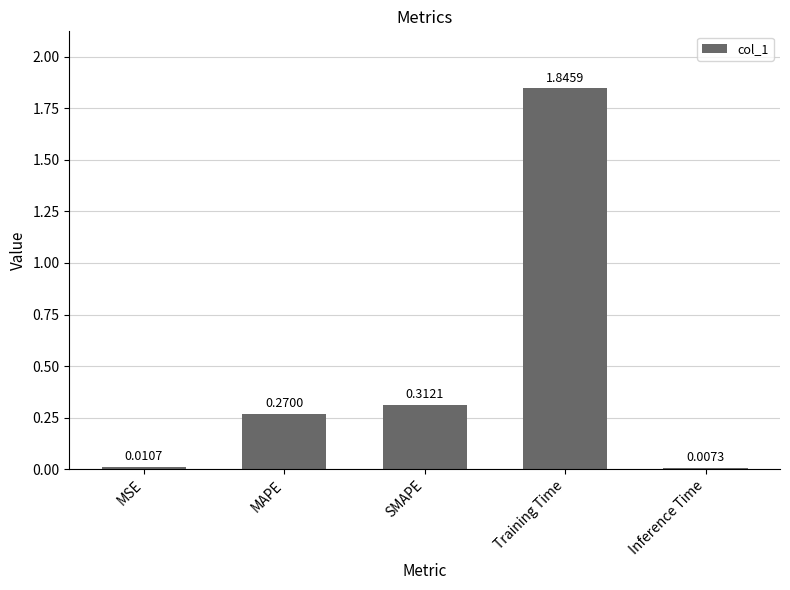

What is the label of the 2nd bar from the left?

MAPE